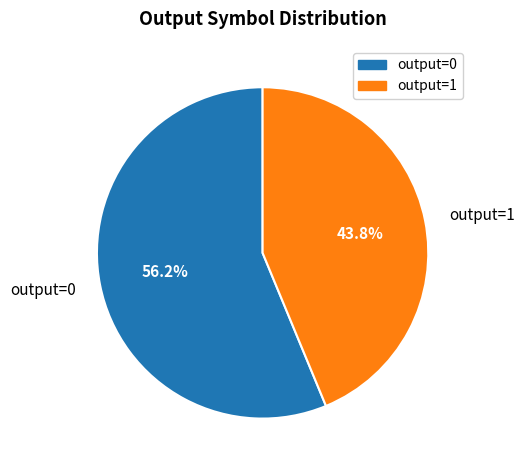

Is there any slice that represents more than half of the pie?

Yes